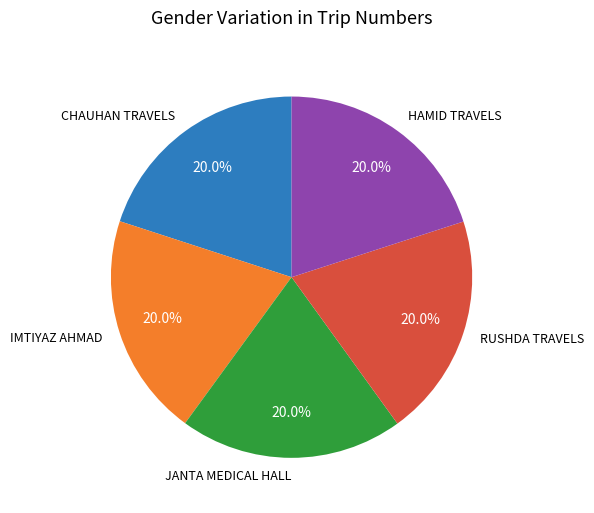

Does any single category account for the majority?

No